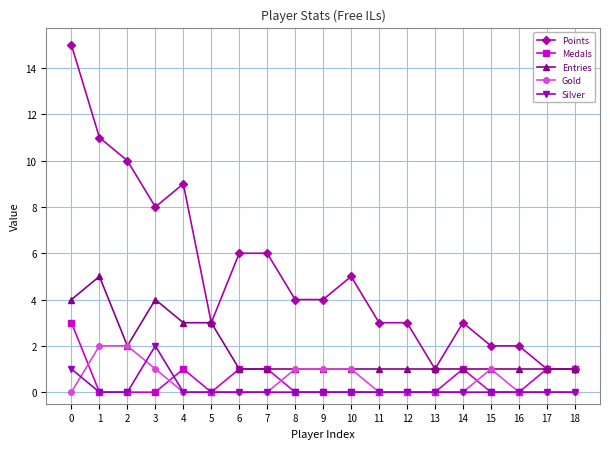

Is it true that Silver equals 0 at 4?

True